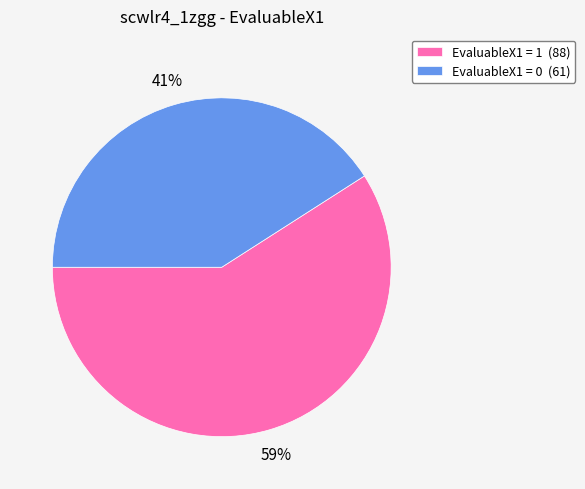

True or false: EvaluableX1 = 1 accounts for 54% of the total.

False